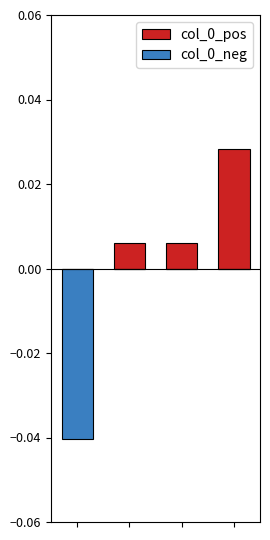

The col_0_neg series shows 0.0 at 1. True or false?

False